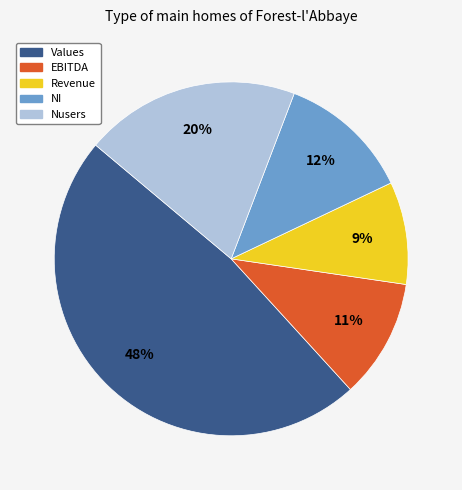

Is the sum of EBITDA and Revenue greater than half?

No